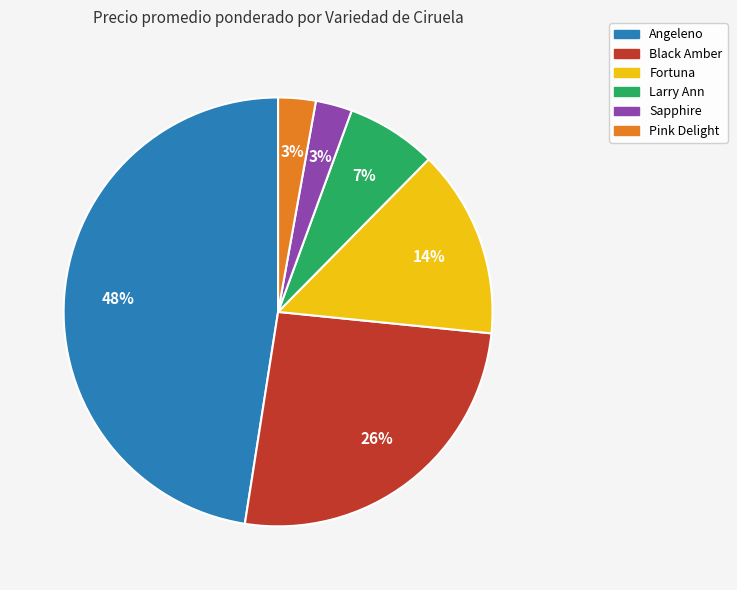

To the nearest percent, what is the difference between the largest and smallest slice percentages?

45%